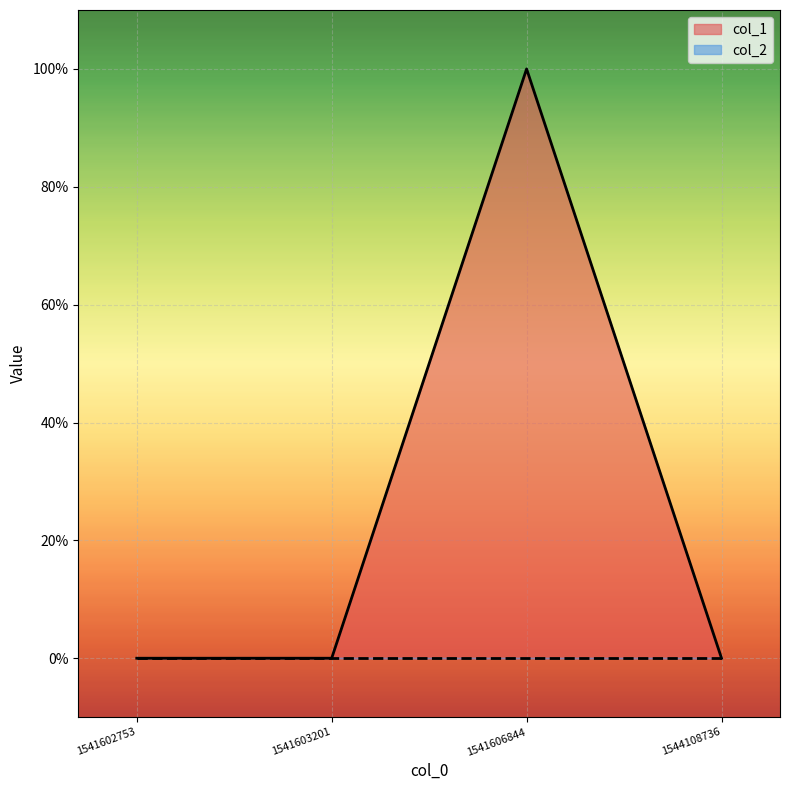

Is it true that the value at 1541603201 is 1?

False